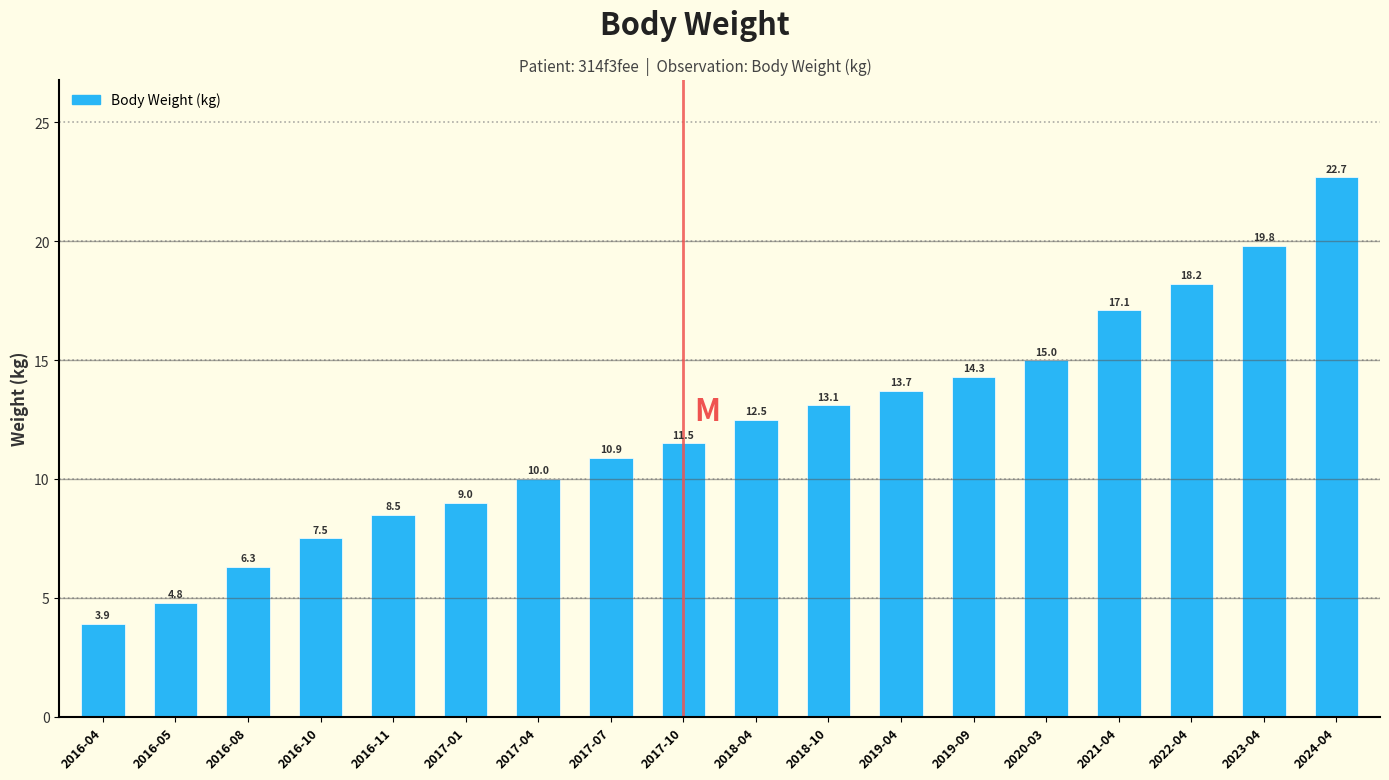

List the labels in order of value, largest first.

2024-04, 2023-04, 2022-04, 2021-04, 2020-03, 2019-09, 2019-04, 2018-10, 2018-04, 2017-10, 2017-07, 2017-04, 2017-01, 2016-11, 2016-10, 2016-08, 2016-05, 2016-04